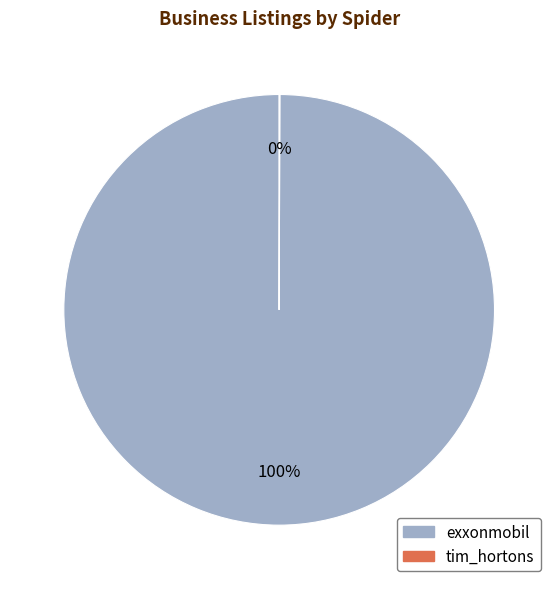

To the nearest percent, what percentage of the pie is exxonmobil?

100%